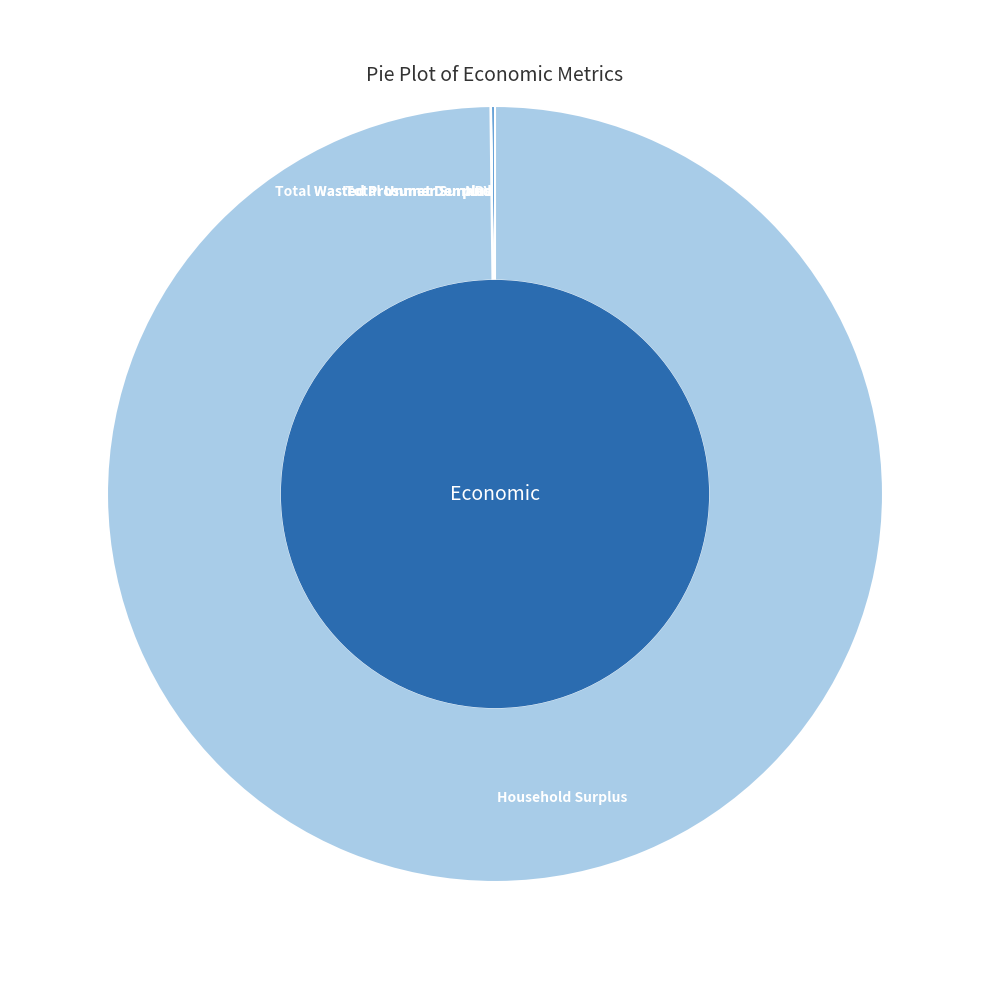

What is the largest slice in the pie chart?

Household Surplus